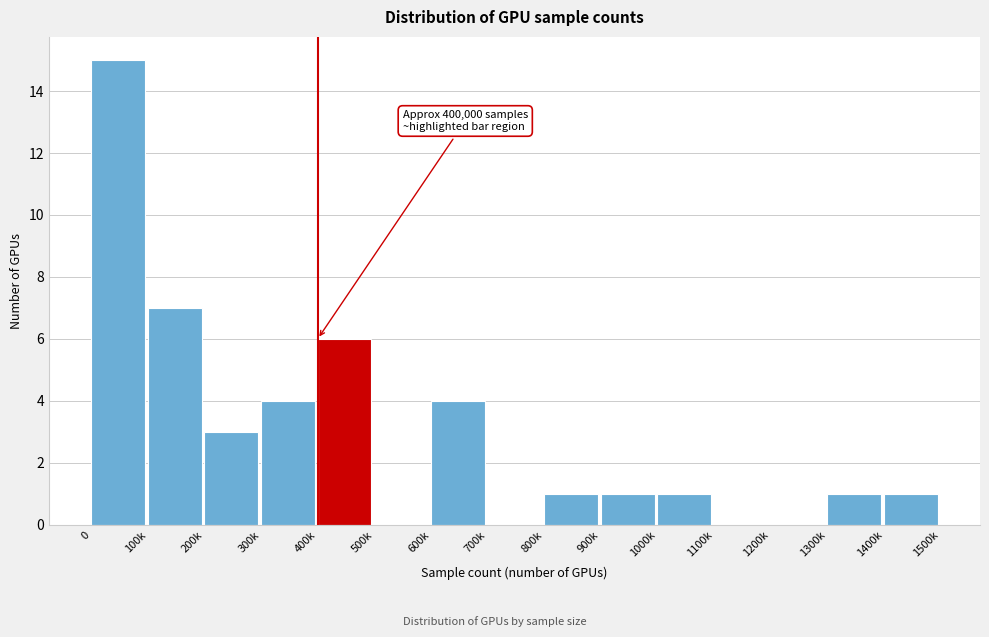

Reading left to right, list all the values displayed in this chart.

0=15	100k=7	200k=3	300k=4	400k=6	500k=0	600k=4	700k=0	800k=1	900k=1	1000k=1	1100k=0	1200k=0	1300k=1	1400k=1